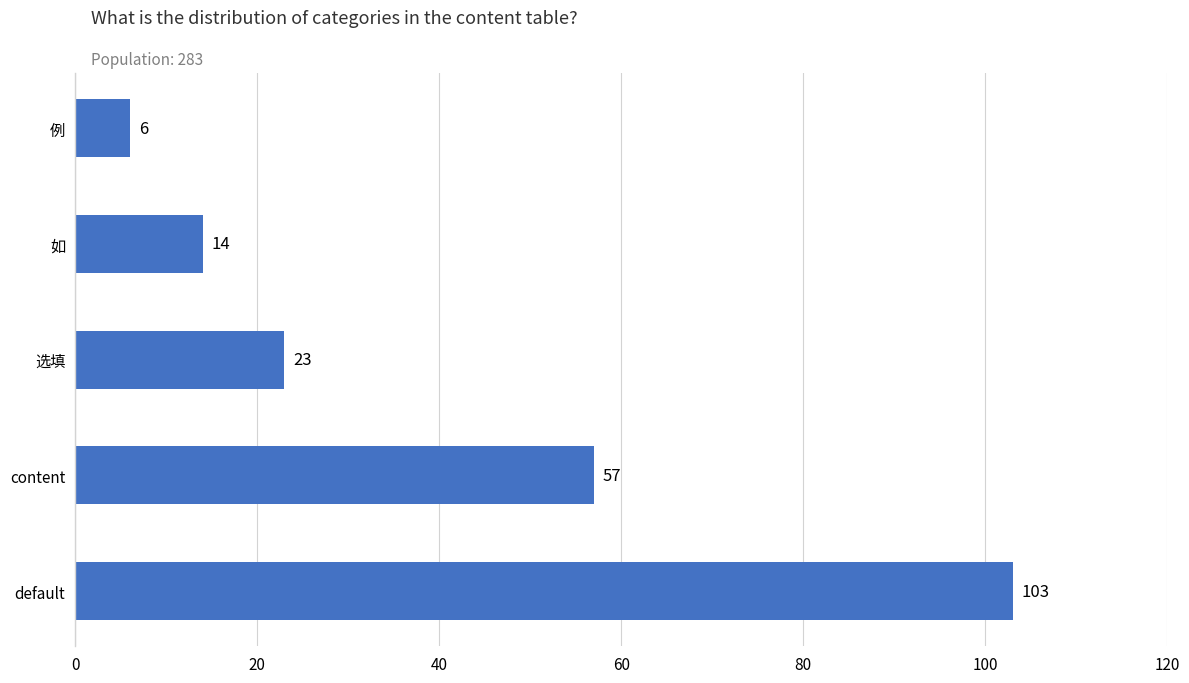

How many bars are there in total?

5